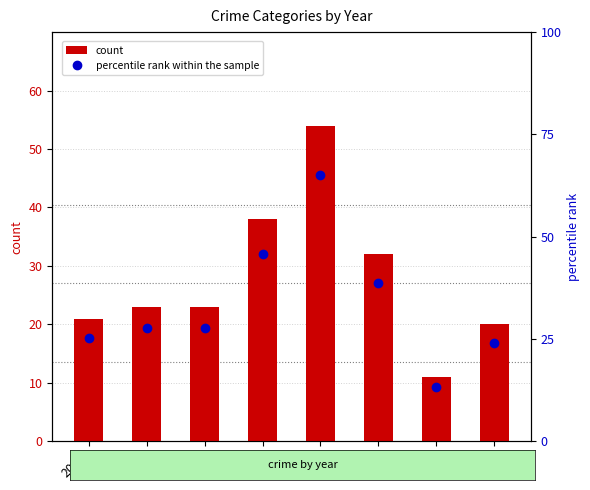

What is the value of the count bar at the 4th from the left?

38